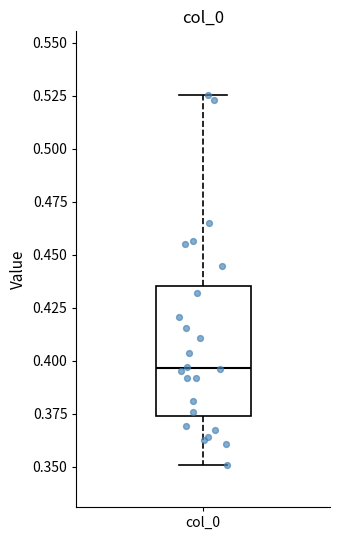

Where does the upper whisker of the box for col_0 end on the y-axis? The values are not printed on the chart, so give them approximately, as read against the axis.

0.525